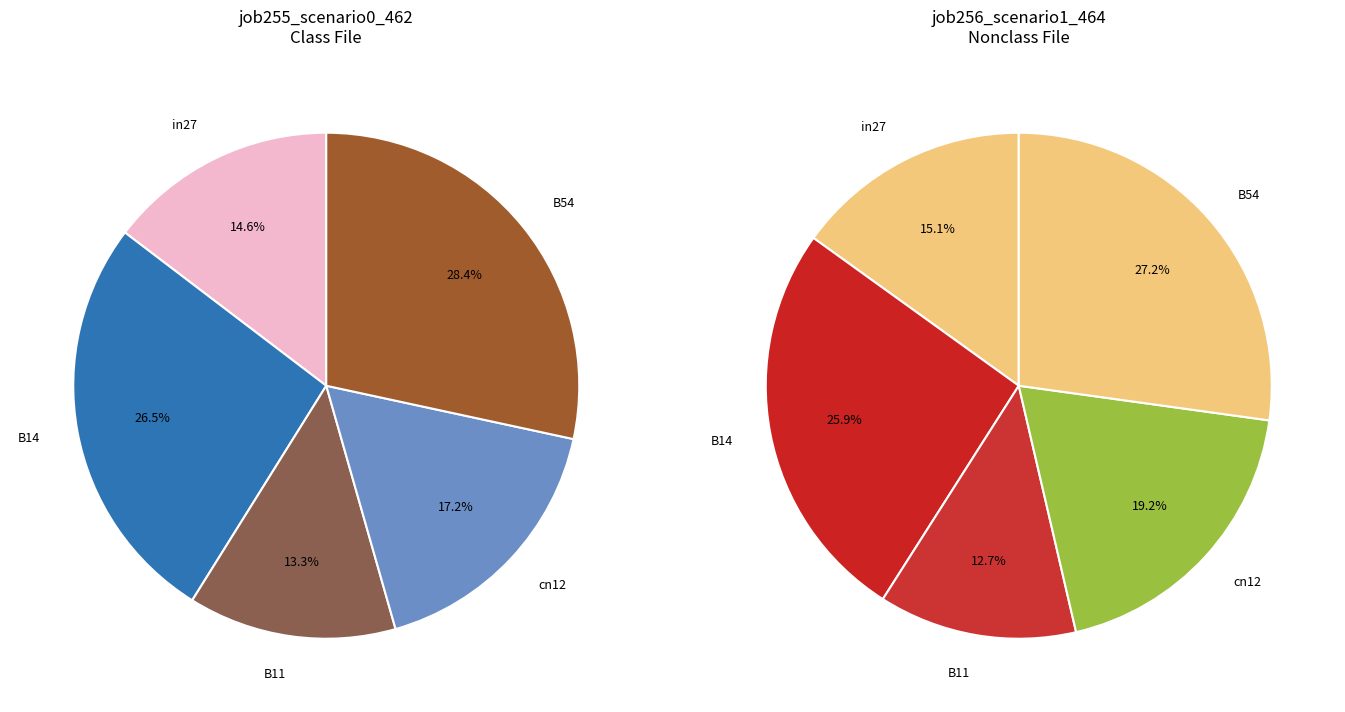

Which category has the smallest portion of the pie?

B11